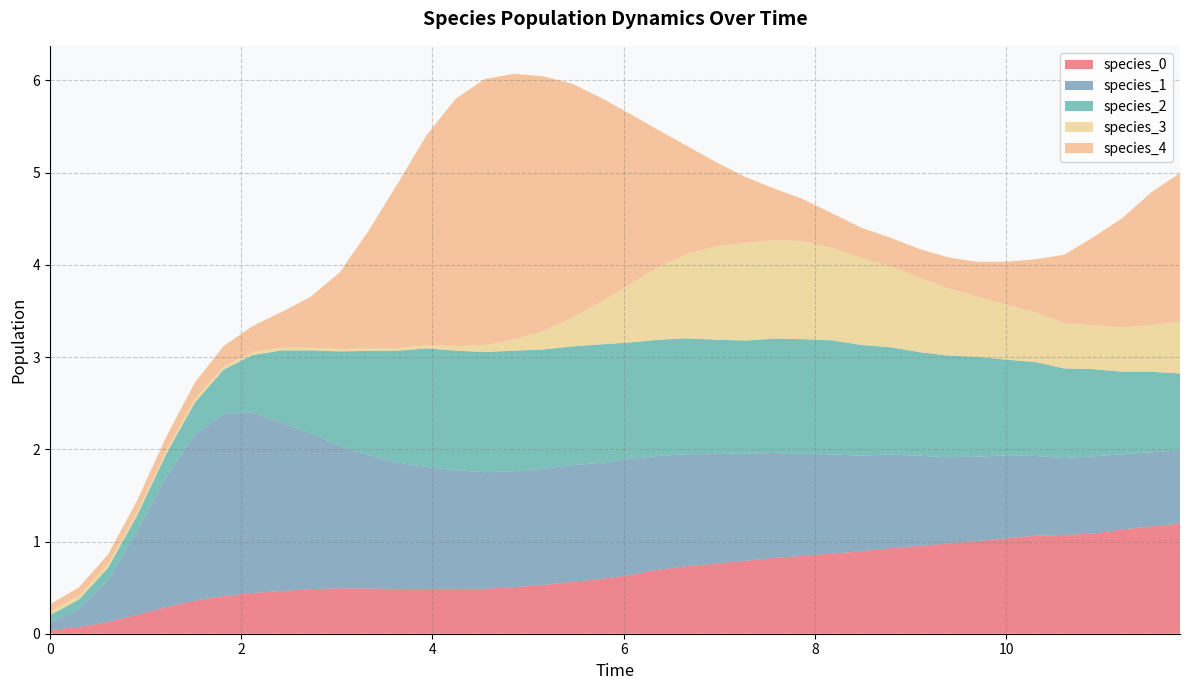

Reading left to right, list all the values displayed in this chart.

species_0: 0.0=0.0	0.30303030303030304=0.1	0.6060606060606061=0.1	0.9090909090909092=0.2	1.2121212121212122=0.3	1.5151515151515151=0.4	1.8181818181818183=0.4	2.121212121212121=0.4	2.4242424242424243=0.5	2.7272727272727275=0.5	3.0303030303030303=0.5	3.3333333333333335=0.5	3.6363636363636367=0.5	3.9393939393939394=0.5	4.242424242424242=0.5	4.545454545454546=0.5	4.848484848484849=0.5	5.151515151515151=0.5	5.454545454545455=0.6	5.757575757575758=0.6	6.0606060606060606=0.6	6.363636363636364=0.7	6.666666666666667=0.7	6.96969696969697=0.8	7.272727272727273=0.8	7.575757575757576=0.8	7.878787878787879=0.8	8.181818181818182=0.9	8.484848484848484=0.9	8.787878787878789=0.9	9.090909090909092=1.0	9.393939393939394=1.0	9.696969696969697=1.0	10.0=1.0	10.303030303030303=1.1	10.606060606060606=1.1	10.90909090909091=1.1	11.212121212121213=1.1	11.515151515151516=1.2	11.818181818181818=1.2
species_1: 0.0=0.1	0.30303030303030304=0.2	0.6060606060606061=0.5	0.9090909090909092=0.9	1.2121212121212122=1.4	1.5151515151515151=1.8	1.8181818181818183=2.0	2.121212121212121=2.0	2.4242424242424243=1.8	2.7272727272727275=1.7	3.0303030303030303=1.5	3.3333333333333335=1.4	3.6363636363636367=1.4	3.9393939393939394=1.3	4.242424242424242=1.3	4.545454545454546=1.3	4.848484848484849=1.3	5.151515151515151=1.3	5.454545454545455=1.3	5.757575757575758=1.3	6.0606060606060606=1.3	6.363636363636364=1.2	6.666666666666667=1.2	6.96969696969697=1.2	7.272727272727273=1.2	7.575757575757576=1.1	7.878787878787879=1.1	8.181818181818182=1.1	8.484848484848484=1.0	8.787878787878789=1.0	9.090909090909092=1.0	9.393939393939394=0.9	9.696969696969697=0.9	10.0=0.9	10.303030303030303=0.9	10.606060606060606=0.8	10.90909090909091=0.8	11.212121212121213=0.8	11.515151515151516=0.8	11.818181818181818=0.8
species_2: 0.0=0.1	0.30303030303030304=0.1	0.6060606060606061=0.1	0.9090909090909092=0.2	1.2121212121212122=0.2	1.5151515151515151=0.3	1.8181818181818183=0.5	2.121212121212121=0.6	2.4242424242424243=0.8	2.7272727272727275=0.9	3.0303030303030303=1.0	3.3333333333333335=1.1	3.6363636363636367=1.2	3.9393939393939394=1.3	4.242424242424242=1.3	4.545454545454546=1.3	4.848484848484849=1.3	5.151515151515151=1.3	5.454545454545455=1.3	5.757575757575758=1.3	6.0606060606060606=1.3	6.363636363636364=1.3	6.666666666666667=1.3	6.96969696969697=1.2	7.272727272727273=1.2	7.575757575757576=1.2	7.878787878787879=1.2	8.181818181818182=1.2	8.484848484848484=1.2	8.787878787878789=1.2	9.090909090909092=1.1	9.393939393939394=1.1	9.696969696969697=1.1	10.0=1.0	10.303030303030303=1.0	10.606060606060606=1.0	10.90909090909091=0.9	11.212121212121213=0.9	11.515151515151516=0.9	11.818181818181818=0.8
species_3: 0.0=0.0	0.30303030303030304=0.0	0.6060606060606061=0.0	0.9090909090909092=0.0	1.2121212121212122=0.0	1.5151515151515151=0.0	1.8181818181818183=0.0	2.121212121212121=0.0	2.4242424242424243=0.0	2.7272727272727275=0.0	3.0303030303030303=0.0	3.3333333333333335=0.0	3.6363636363636367=0.0	3.9393939393939394=0.0	4.242424242424242=0.0	4.545454545454546=0.1	4.848484848484849=0.1	5.151515151515151=0.2	5.454545454545455=0.3	5.757575757575758=0.5	6.0606060606060606=0.6	6.363636363636364=0.8	6.666666666666667=0.9	6.96969696969697=1.0	7.272727272727273=1.1	7.575757575757576=1.1	7.878787878787879=1.1	8.181818181818182=1.0	8.484848484848484=0.9	8.787878787878789=0.9	9.090909090909092=0.8	9.393939393939394=0.7	9.696969696969697=0.7	10.0=0.6	10.303030303030303=0.5	10.606060606060606=0.5	10.90909090909091=0.5	11.212121212121213=0.5	11.515151515151516=0.5	11.818181818181818=0.6
species_4: 0.0=0.1	0.30303030303030304=0.1	0.6060606060606061=0.1	0.9090909090909092=0.1	1.2121212121212122=0.1	1.5151515151515151=0.2	1.8181818181818183=0.2	2.121212121212121=0.3	2.4242424242424243=0.4	2.7272727272727275=0.6	3.0303030303030303=0.8	3.3333333333333335=1.3	3.6363636363636367=1.8	3.9393939393939394=2.3	4.242424242424242=2.7	4.545454545454546=2.9	4.848484848484849=2.9	5.151515151515151=2.8	5.454545454545455=2.5	5.757575757575758=2.2	6.0606060606060606=1.9	6.363636363636364=1.5	6.666666666666667=1.2	6.96969696969697=0.9	7.272727272727273=0.7	7.575757575757576=0.6	7.878787878787879=0.5	8.181818181818182=0.4	8.484848484848484=0.3	8.787878787878789=0.3	9.090909090909092=0.3	9.393939393939394=0.3	9.696969696969697=0.4	10.0=0.5	10.303030303030303=0.6	10.606060606060606=0.7	10.90909090909091=1.0	11.212121212121213=1.2	11.515151515151516=1.4	11.818181818181818=1.6